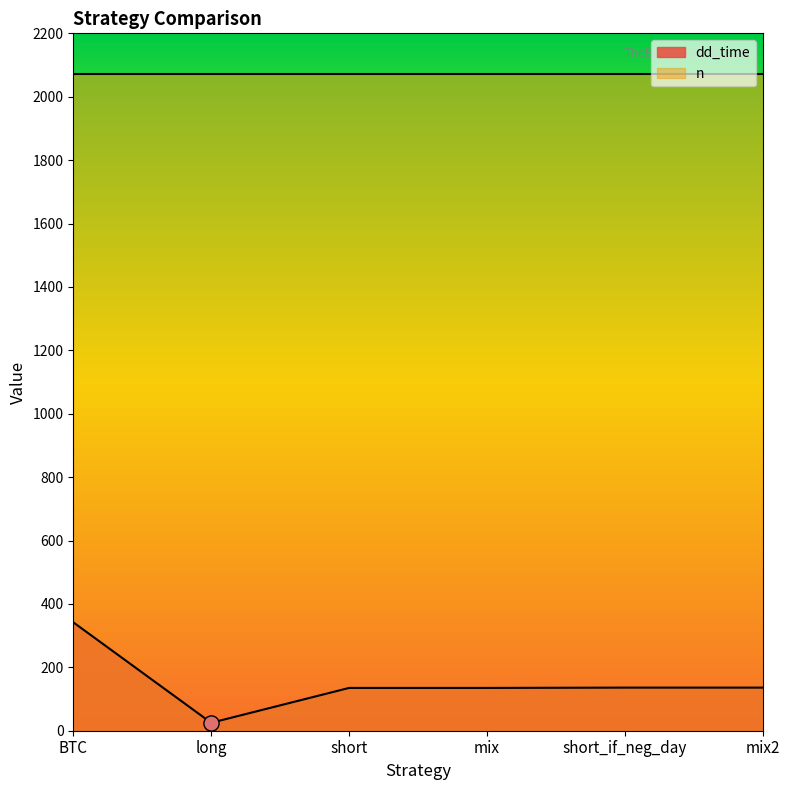

Between short and mix, which is larger?

short